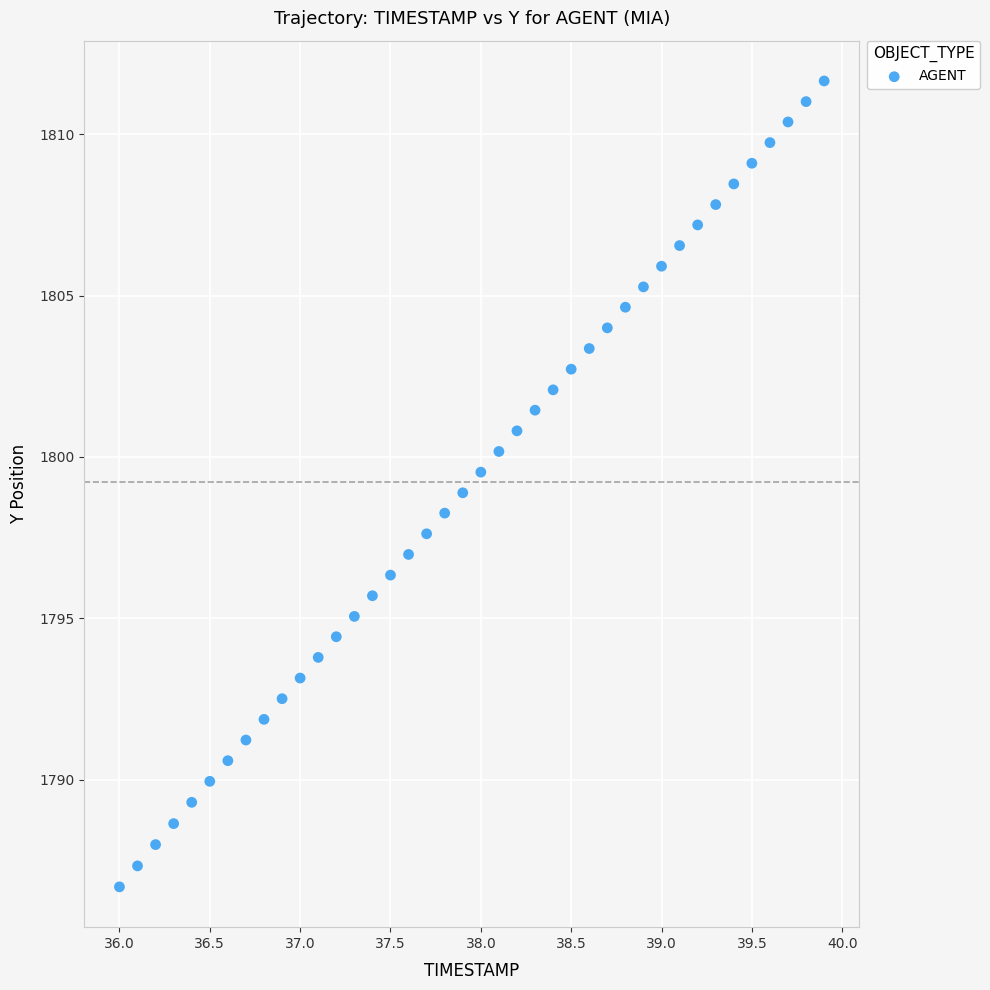

What is the range of X values (max minus min)?

3.9